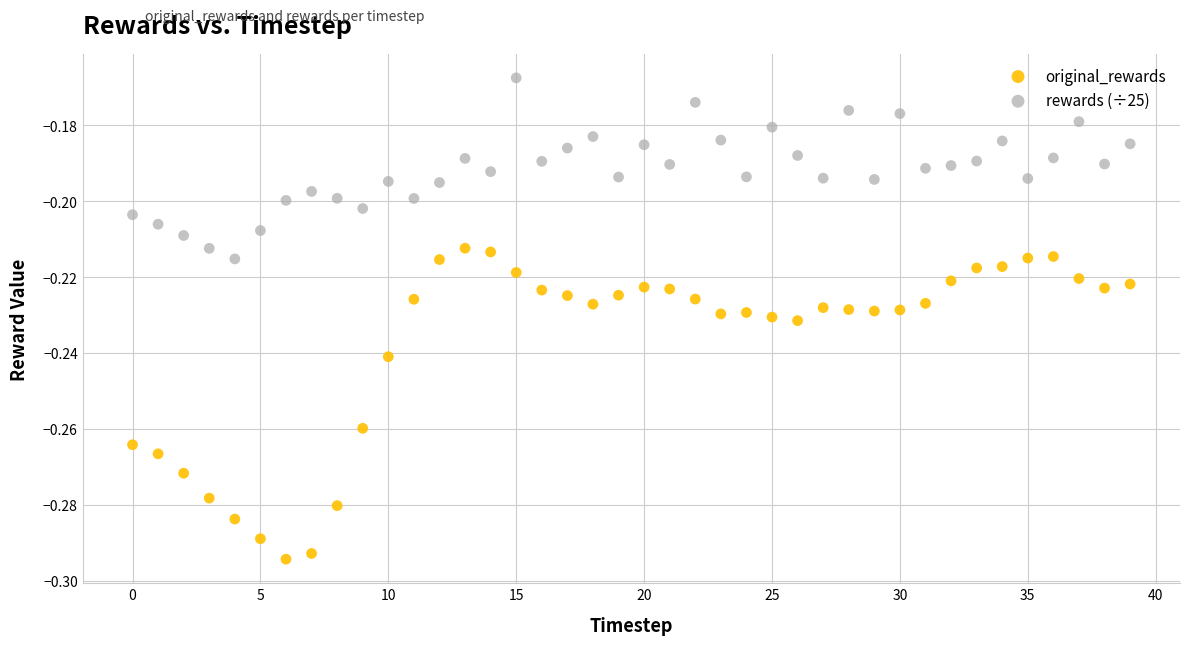

Which series contains the highest Y value?

rewards (÷25)